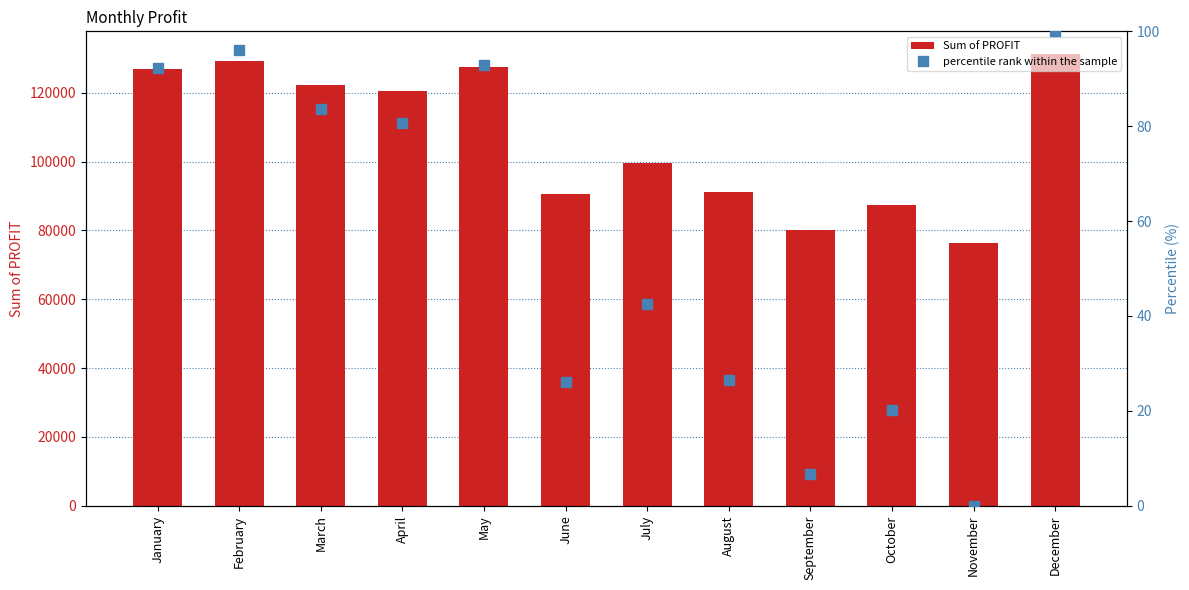

List the labels in order of percentile rank within the sample value, smallest first.

November, September, October, June, August, July, April, March, January, May, February, December